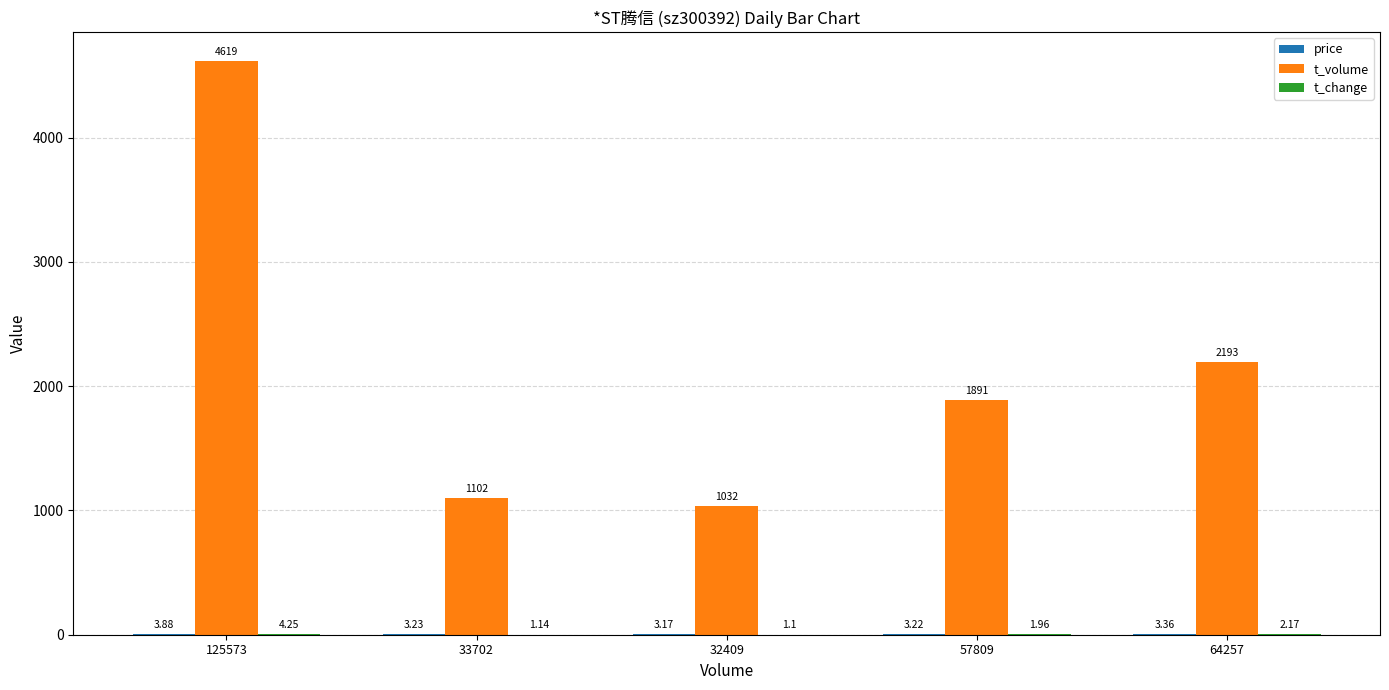

What is the sum of all t_volume values?

10837.0